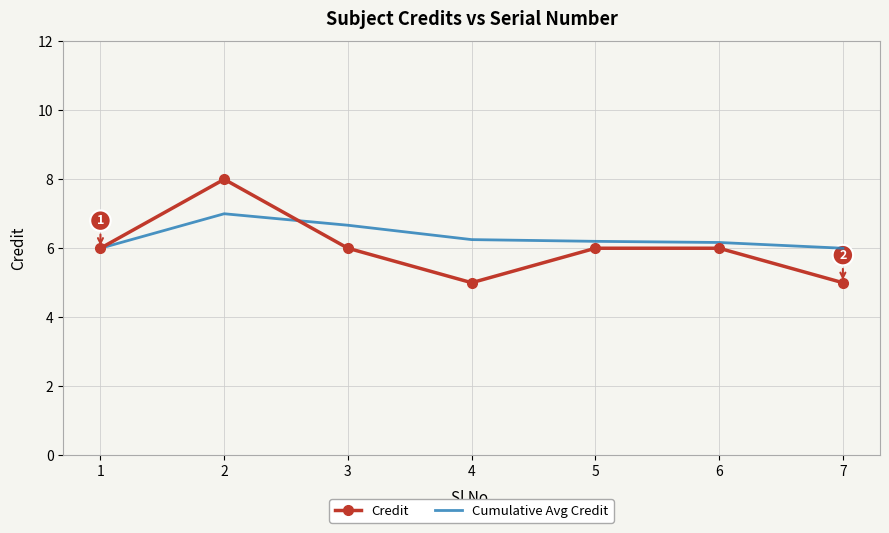

True or false: Credit has a value of 6.0 at 6.

True